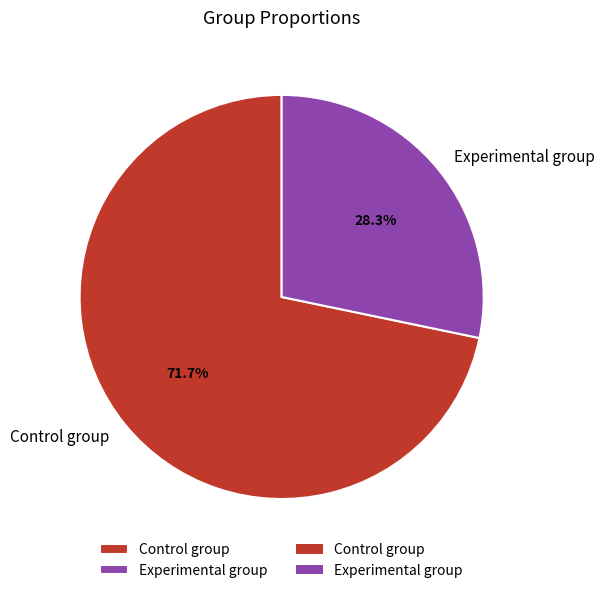

Which slice is the smallest?

Experimental group